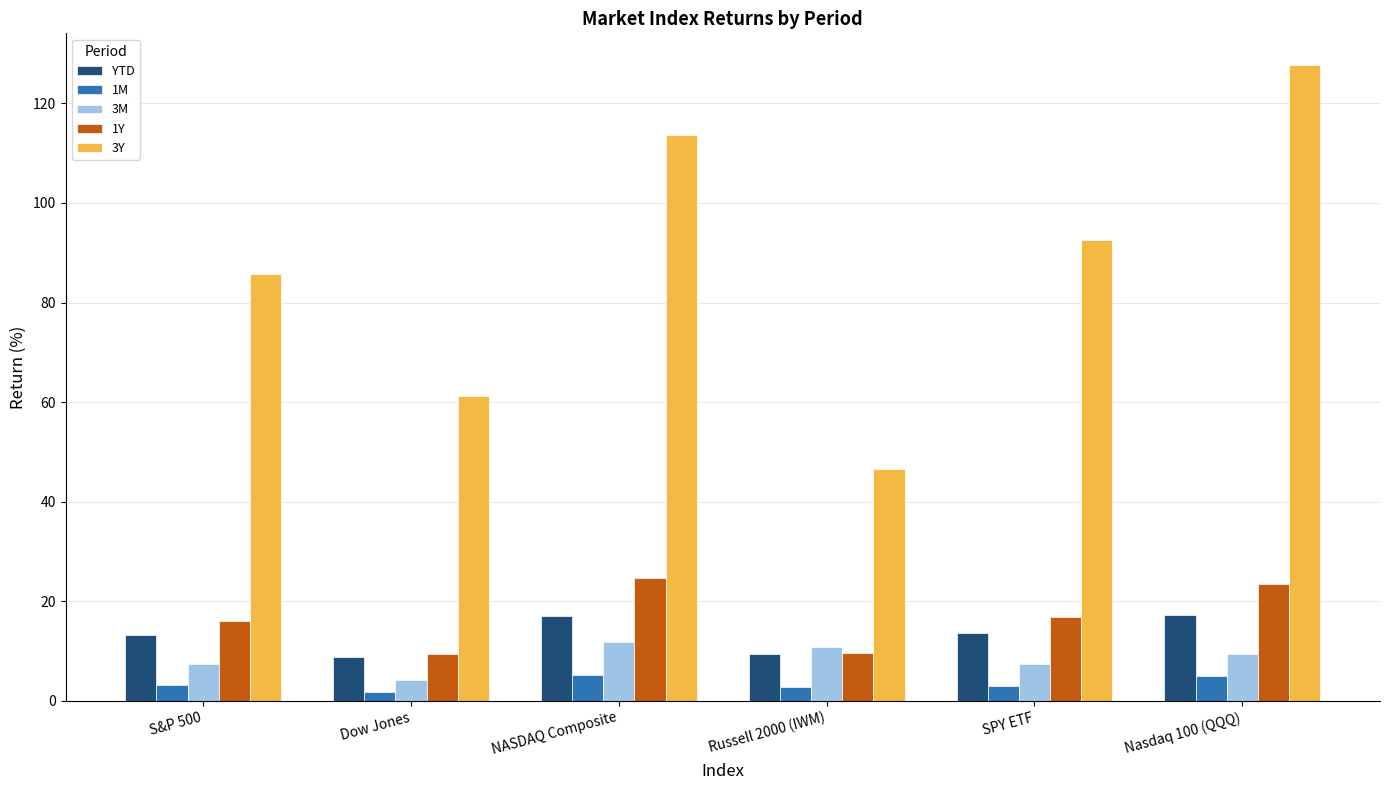

How many bars are there in each group?

5